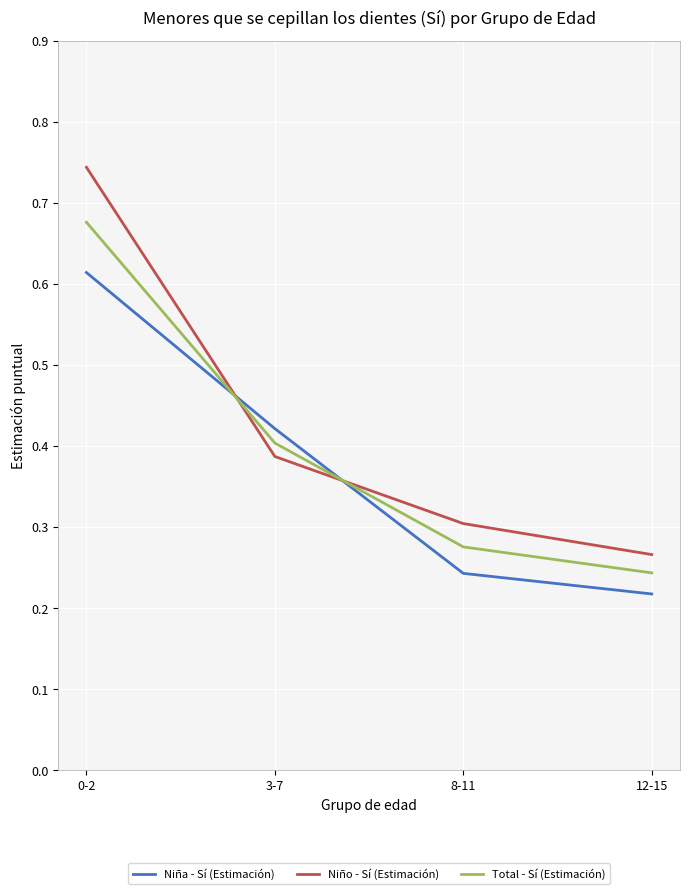

True or false: Niño - Sí (Estimación) has a value of 0.3 at 12-15.

True